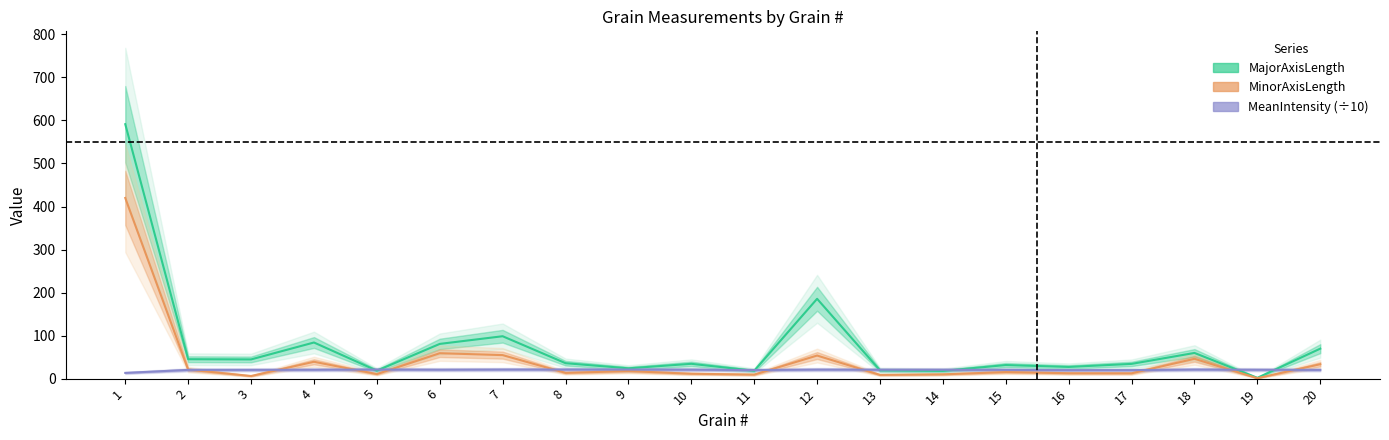

Where does the MeanIntensity (÷10) series first go above 20?

2